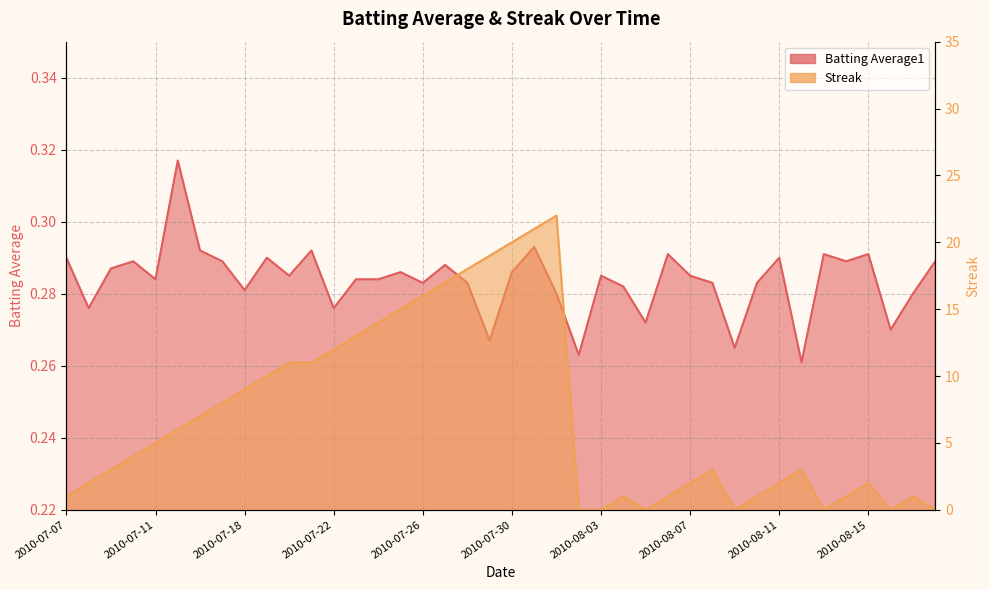

At which category does the chart reach its peak across all series?

2010-08-01